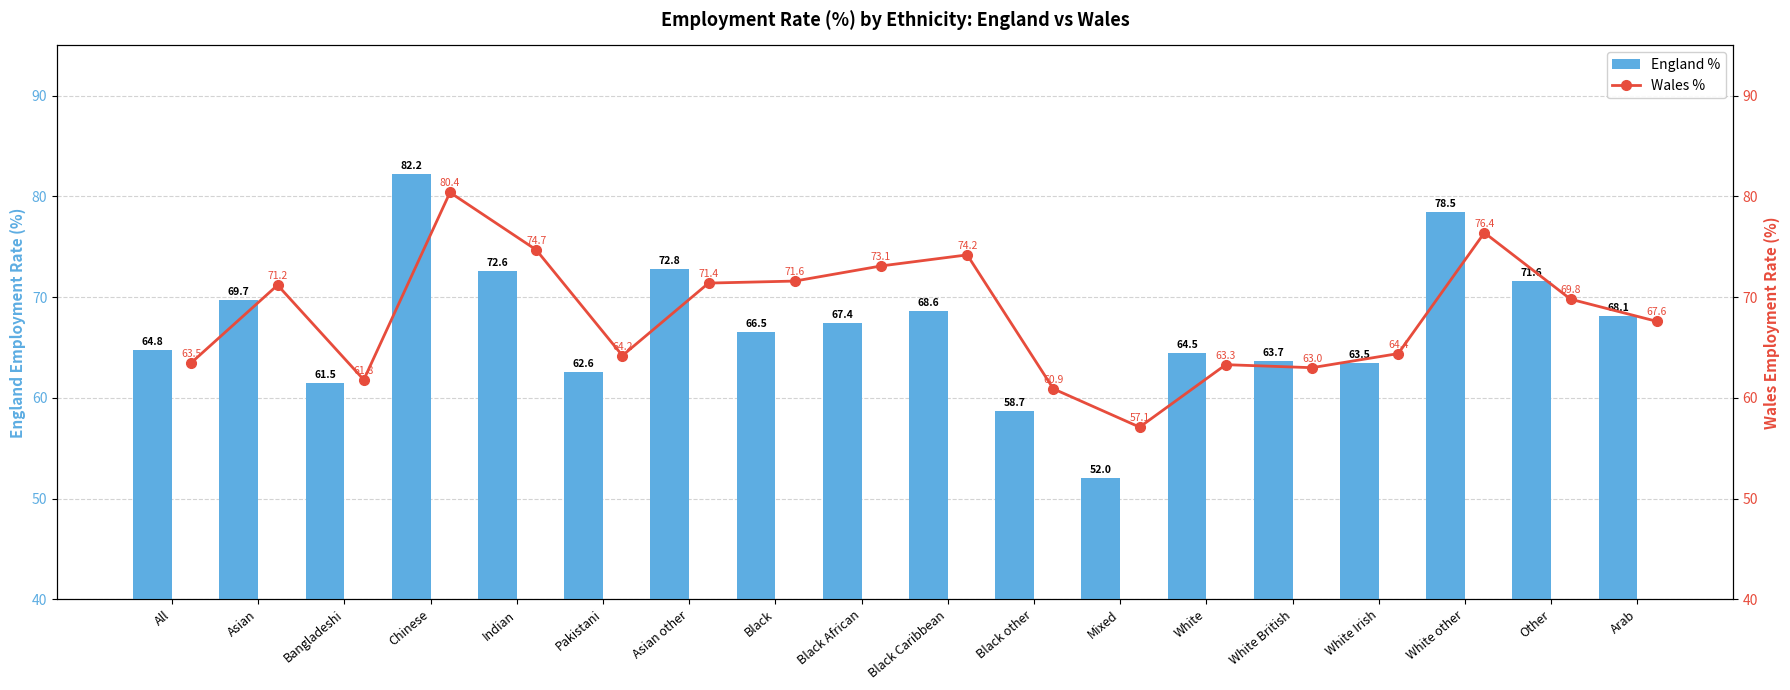

The value of England % at Black African is 67.4. True or false?

True